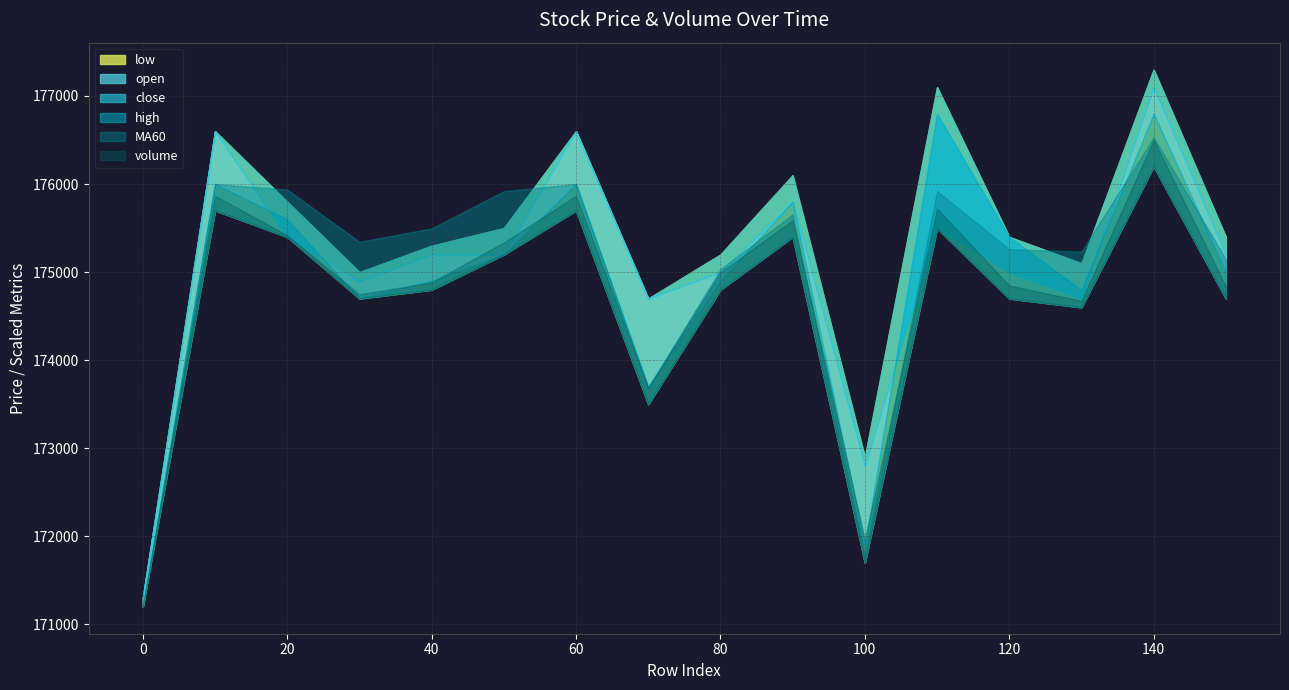

What are all the series names shown in the legend?

volume, MA60, open, close, high, low